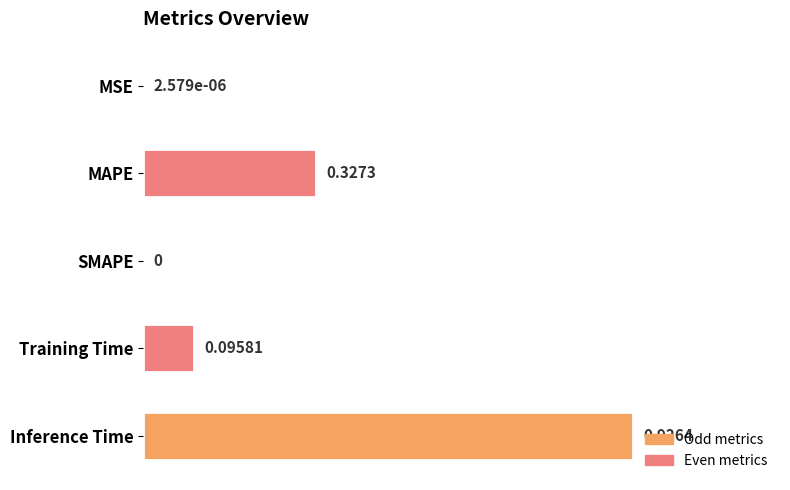

Between SMAPE and MAPE, which is larger?

MAPE